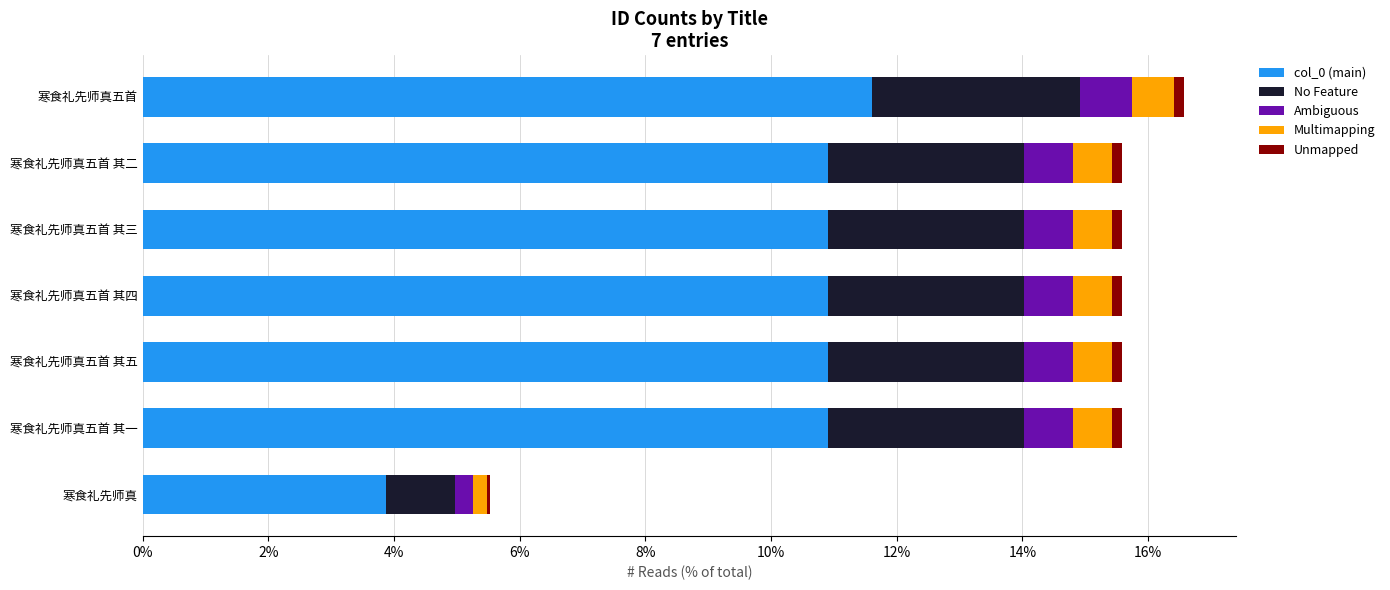

The col_0 (main) series shows 19.0 at 寒食礼先师真五首 其二. True or false?

False